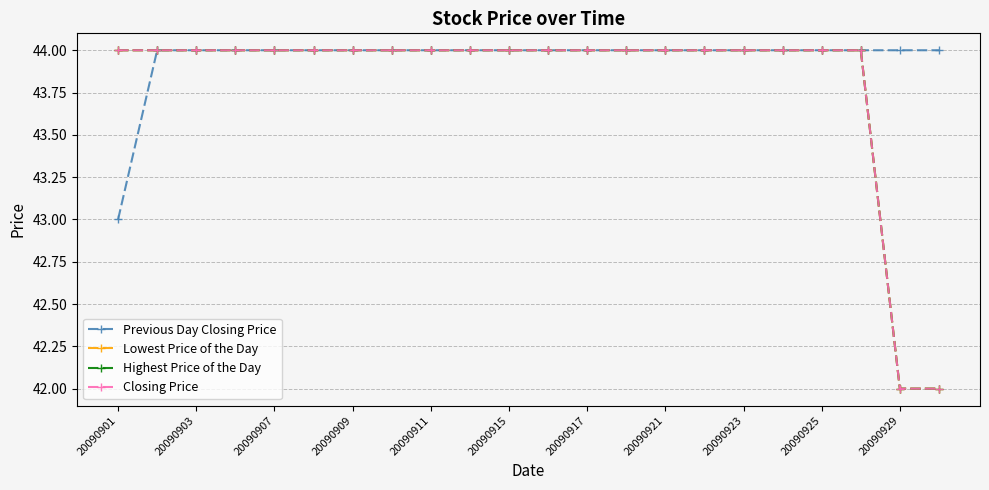

How many lines are shown in the chart?

4